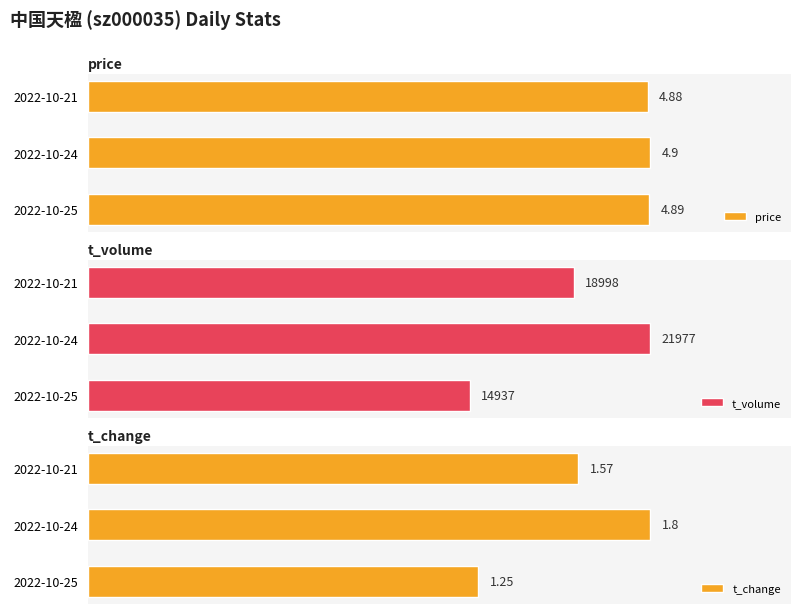

What is the minimum value shown in the chart?

1.2